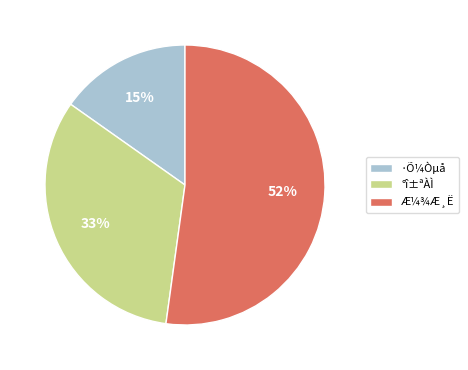

What is the smallest slice in the pie chart?

·Õ¼Òµå